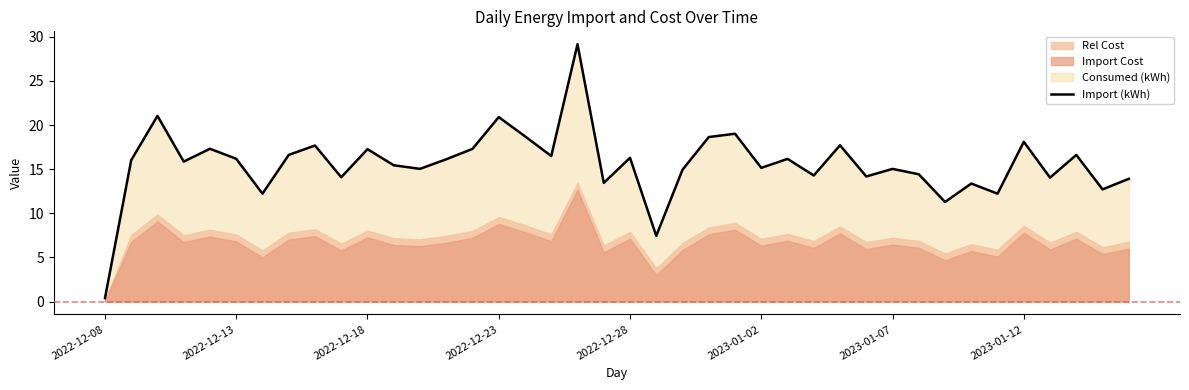

What is the maximum value for Import (kWh)?

29.2